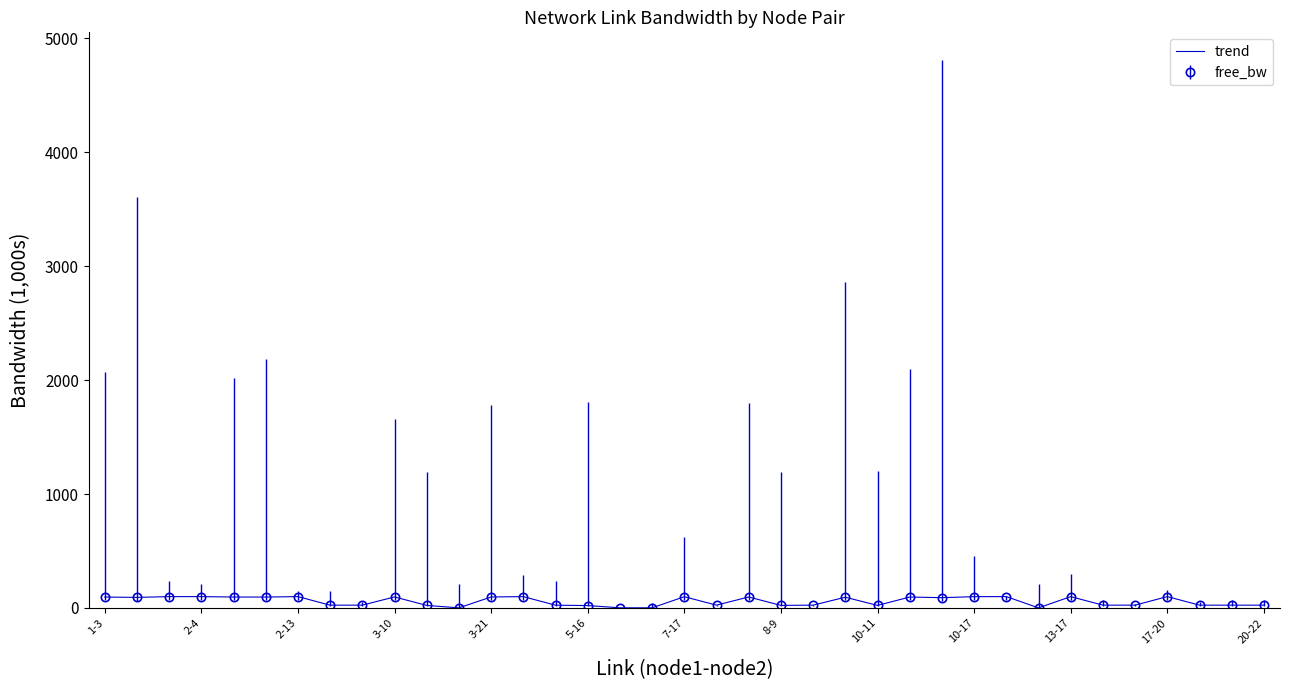

What is the maximum value shown in the chart?

100.0